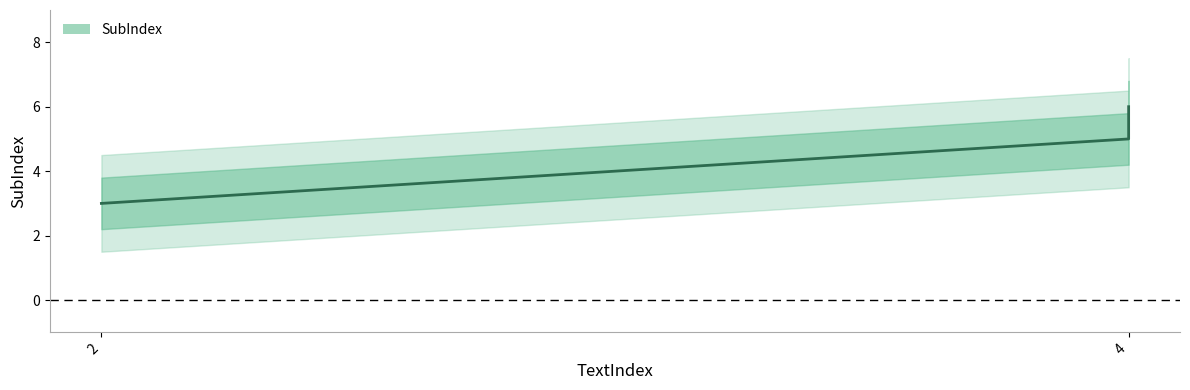

What is the sum of all values?

14